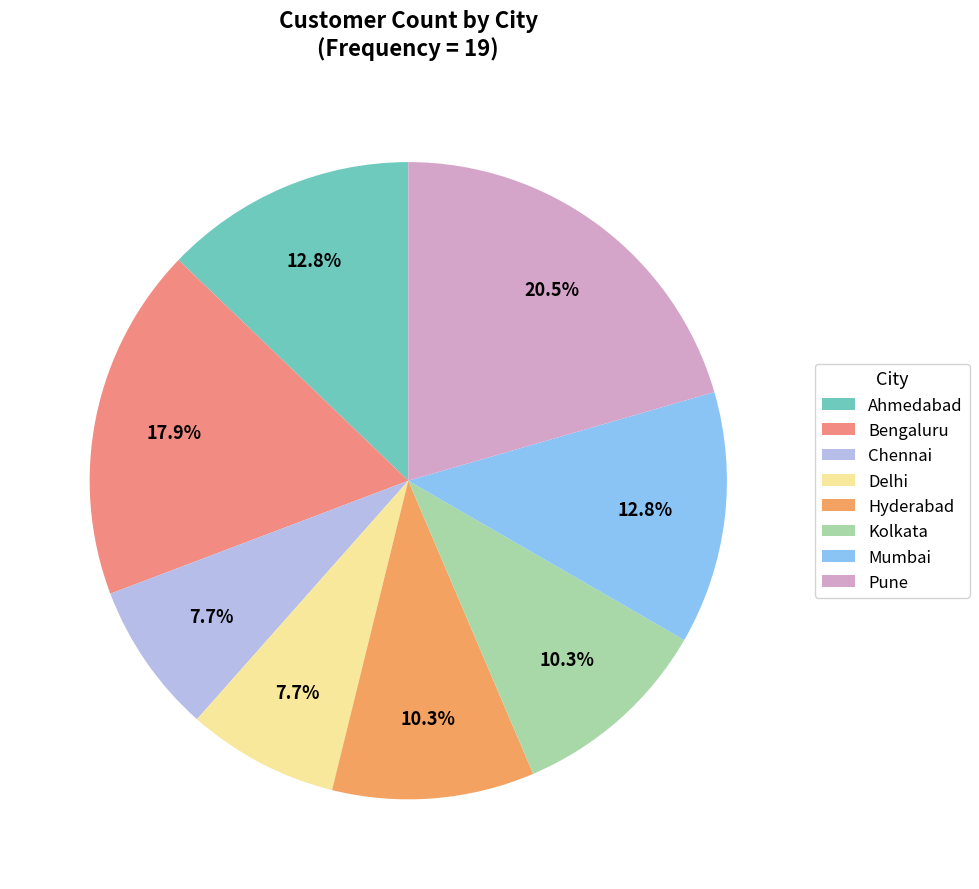

What is the ratio of the value at Delhi to the value at Chennai?

1.0